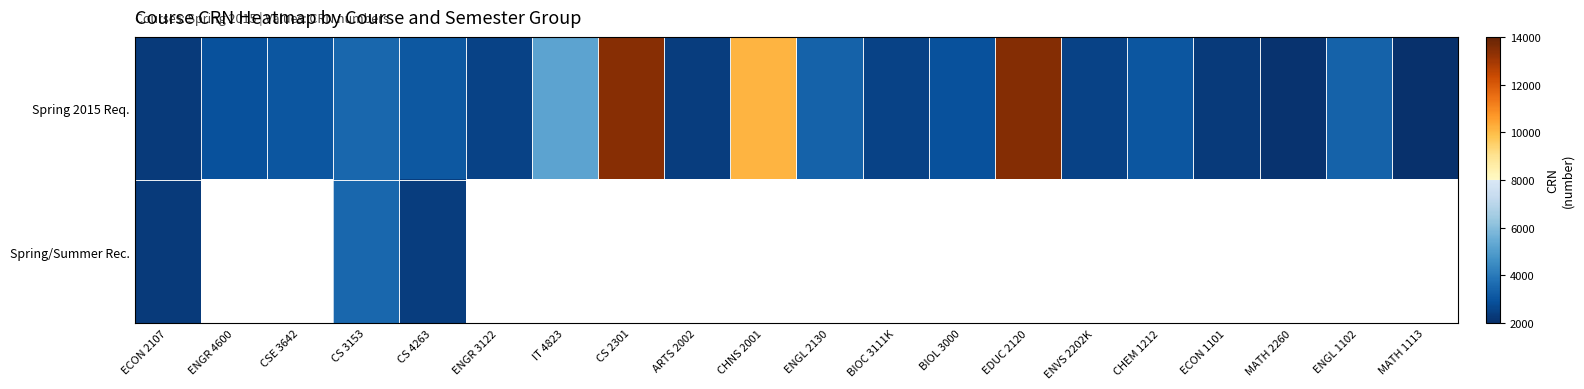

Is it true that Spring 2015 Req. equals 3681.9 at CHNS 2001?

False